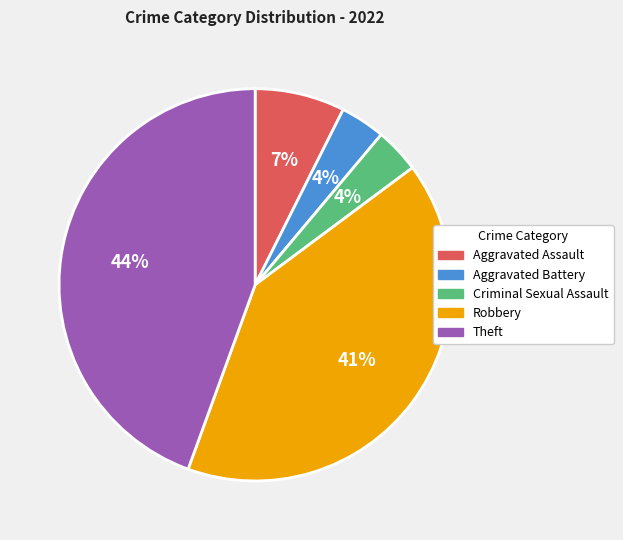

Combined, do Criminal Sexual Assault and Aggravated Assault account for over 50%?

No